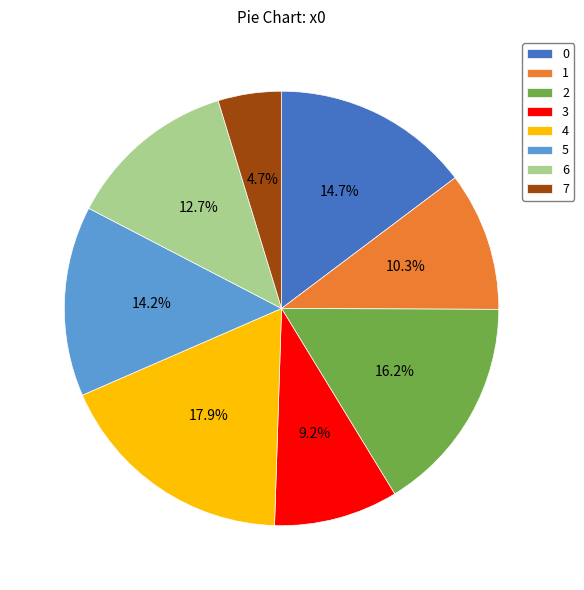

Rank the categories by value from lowest to highest.

7, 3, 1, 6, 5, 0, 2, 4